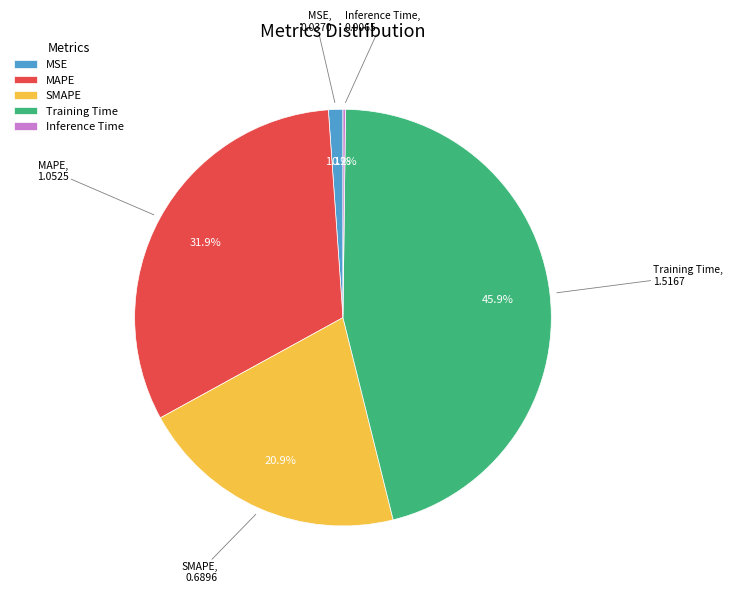

True or false: MAPE accounts for 47% of the total.

False